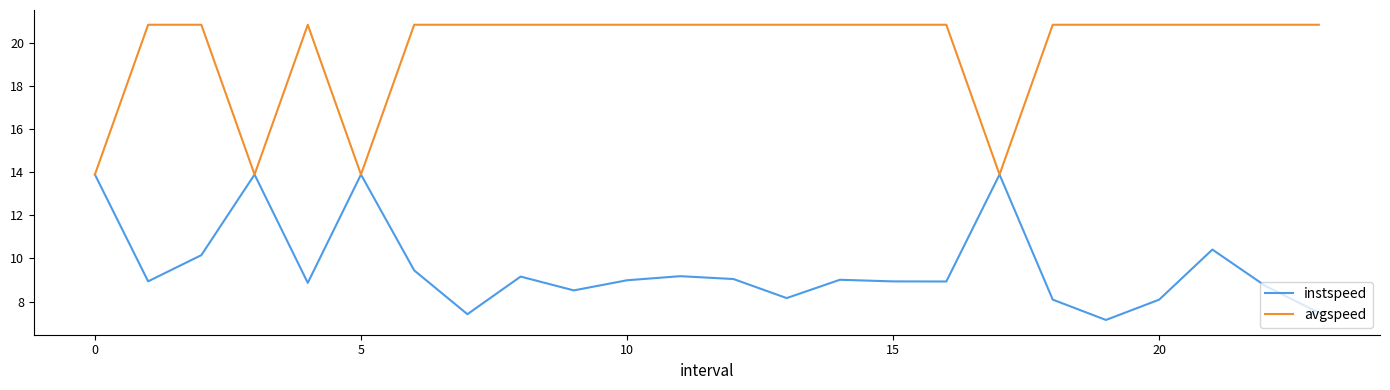

Which series has the widest spread of values?

avgspeed